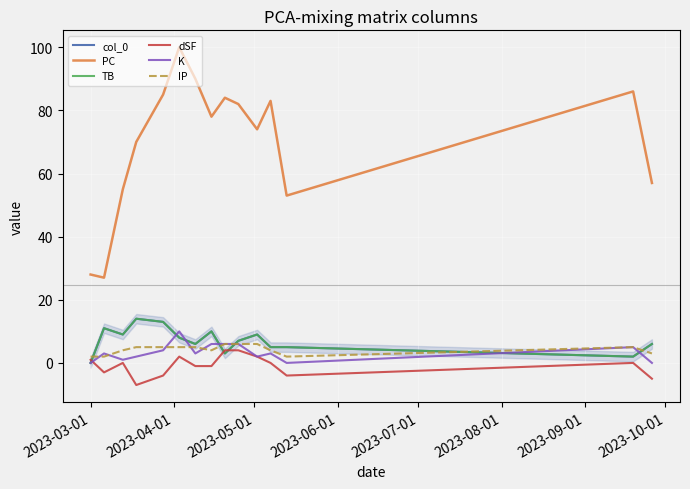

What is the difference between the maximum and minimum values in the K series?

10